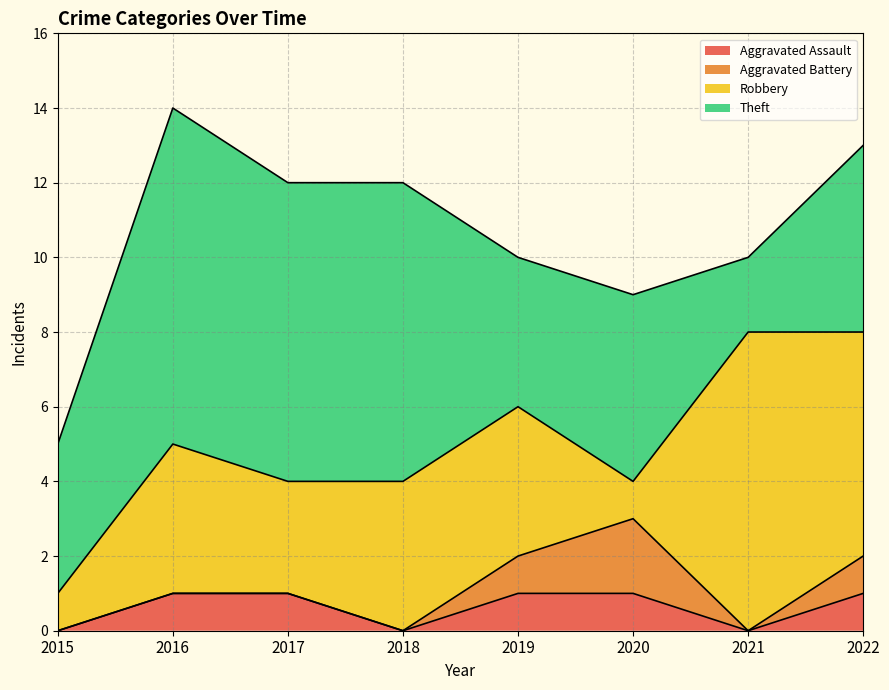

Reading left to right, list all the values displayed in this chart.

Aggravated Assault: 0	1	1	0	1	1	0	1
Aggravated Battery: 0	0	0	0	1	2	0	1
Robbery: 1	4	3	4	4	1	8	6
Theft: 4	9	8	8	4	5	2	5